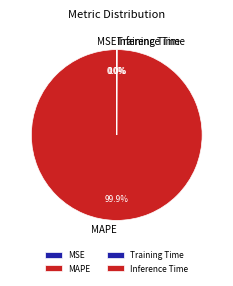

Is there any slice that represents more than half of the pie?

Yes